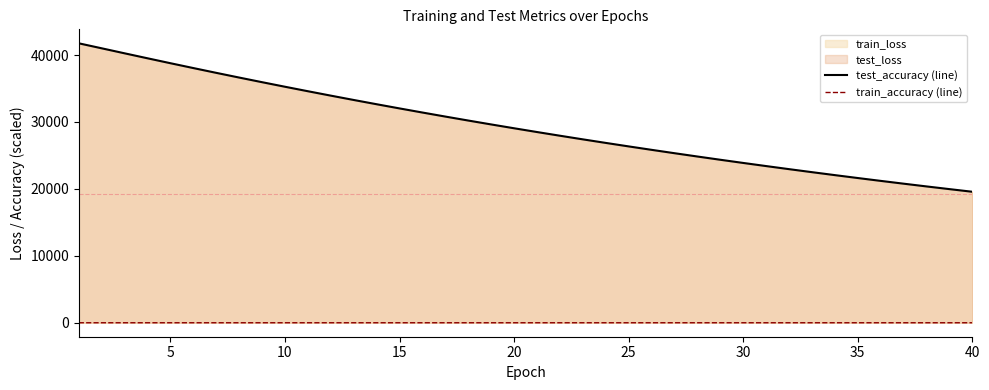

Which series has the largest total across all categories?

test_accuracy